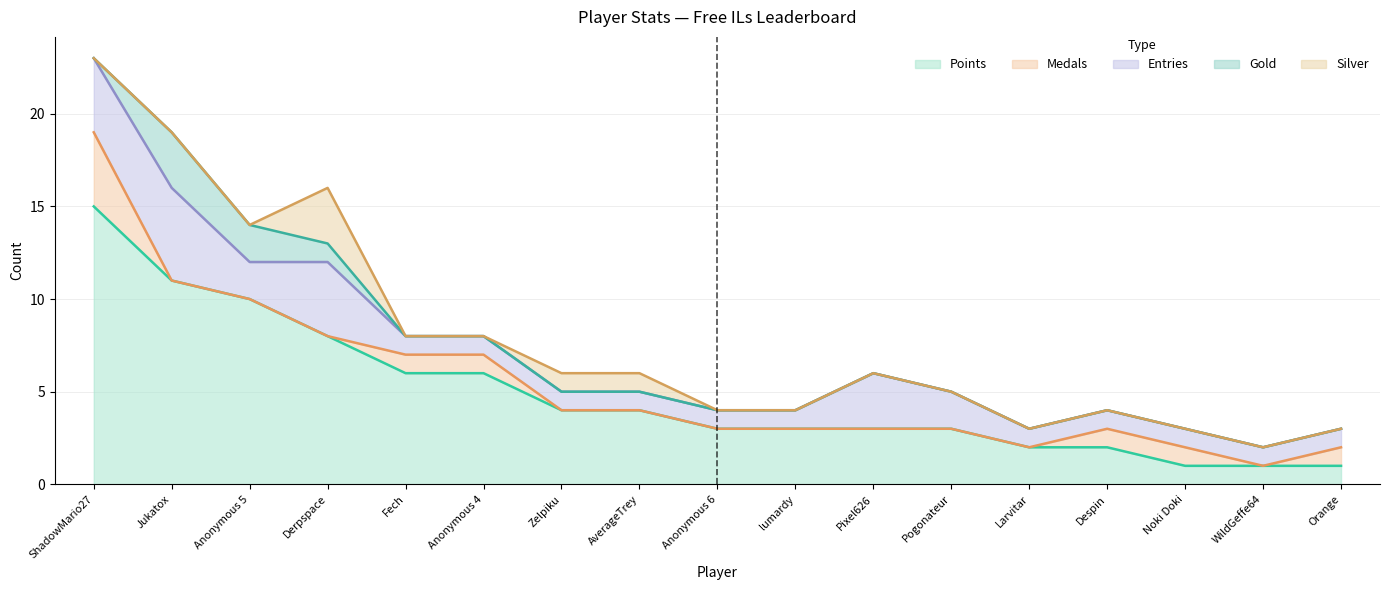

What is the value of the Entries point at the 9th from the left?

1